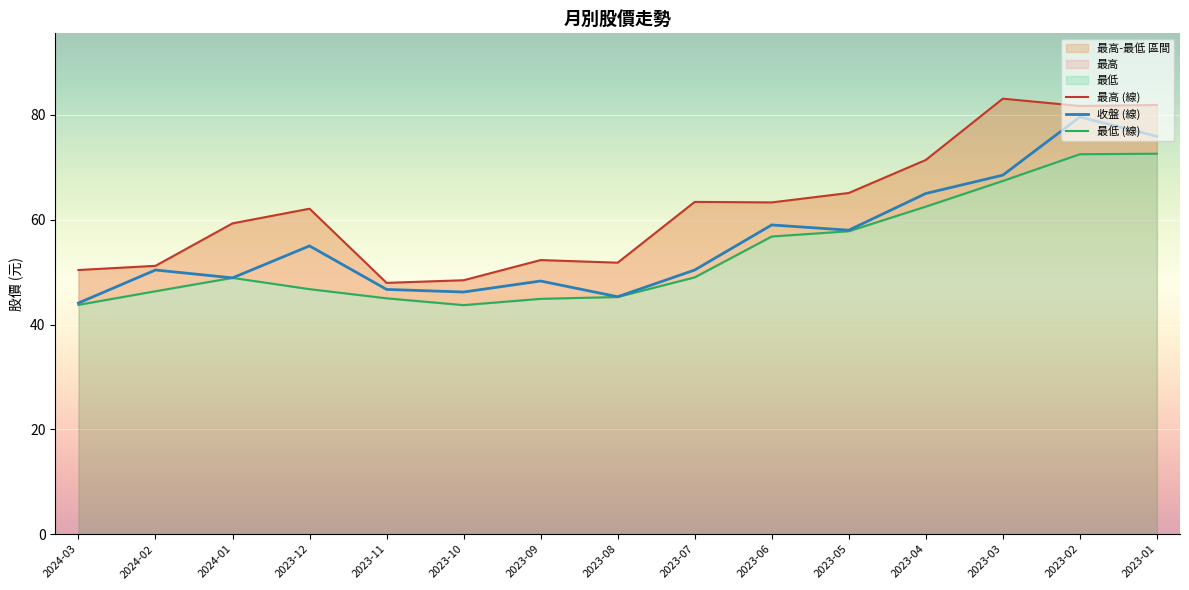

Read the 最高 value at 2023-05.

65.1